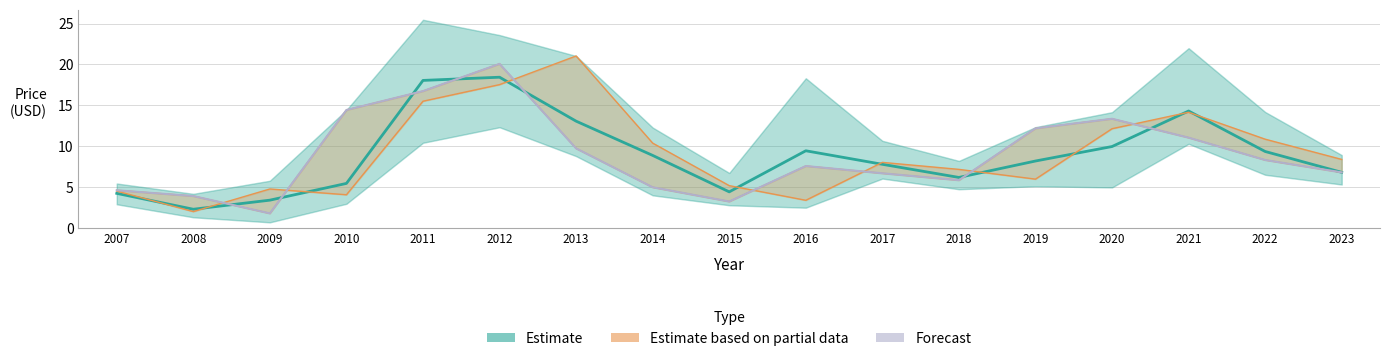

Does the chart display data point markers on the line(s)?

No